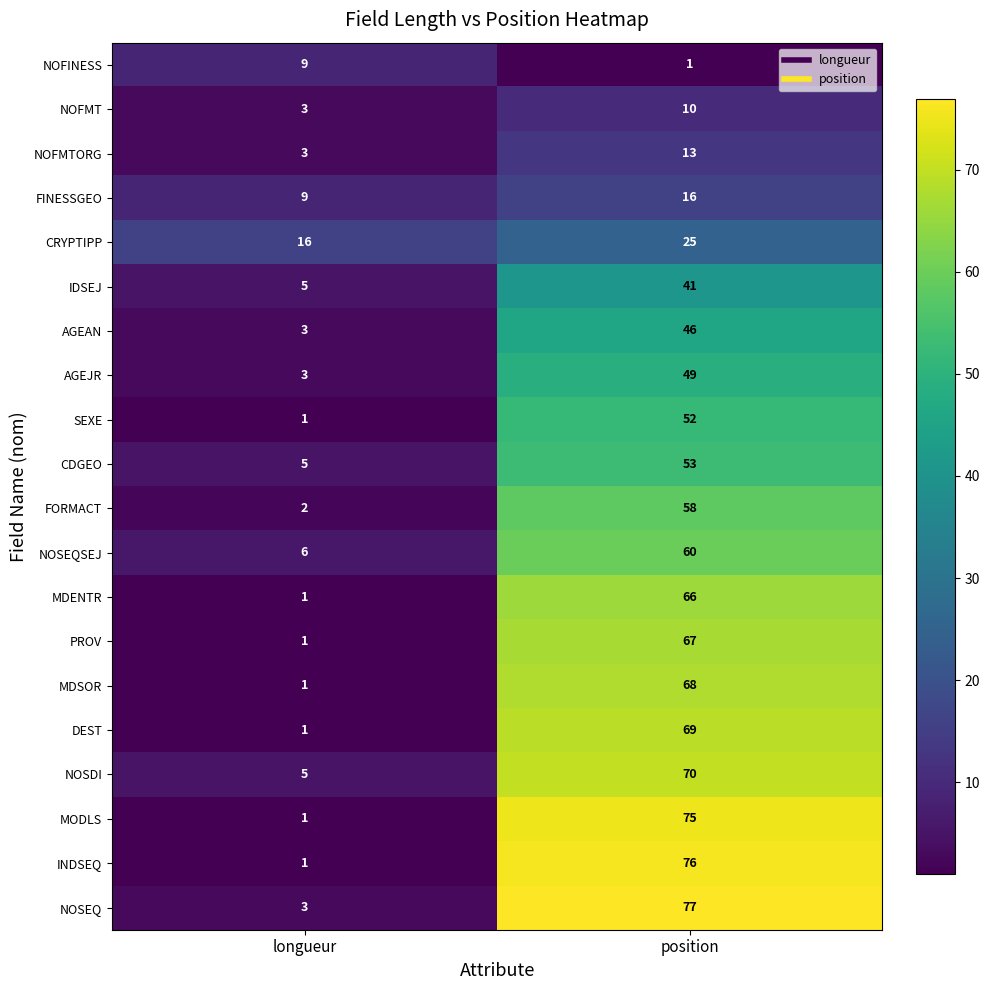

Which category has the highest value across all series?

position